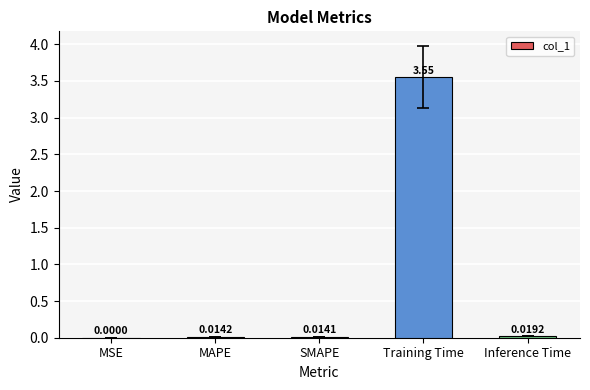

Which has a higher value, MSE or SMAPE?

SMAPE